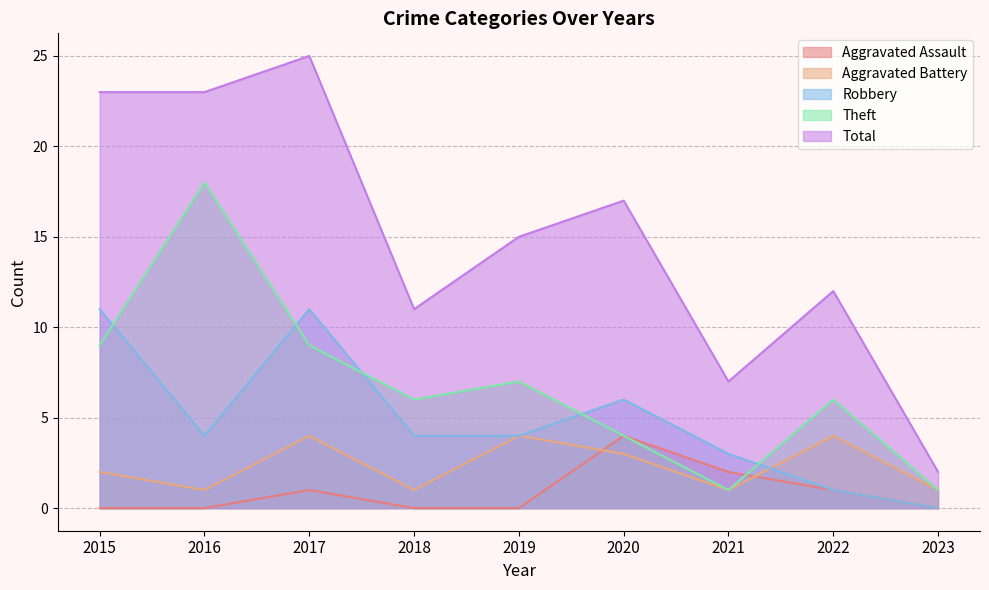

Which category has the lowest value across all series?

2015